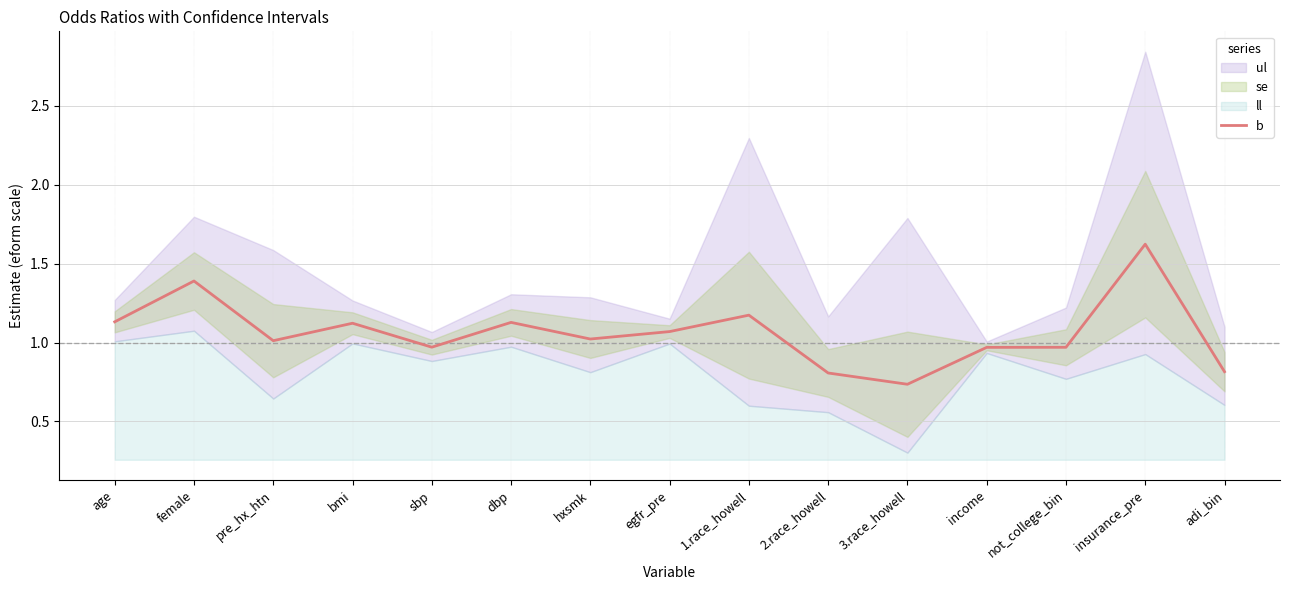

How many points are higher than both their immediate neighbors (excluding endpoints)?

5